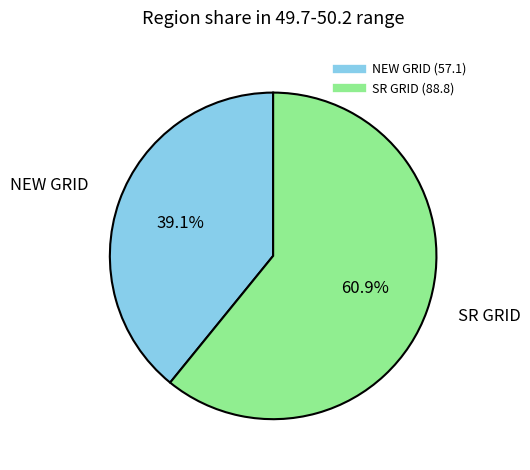

Which category has the biggest portion of the pie?

SR GRID